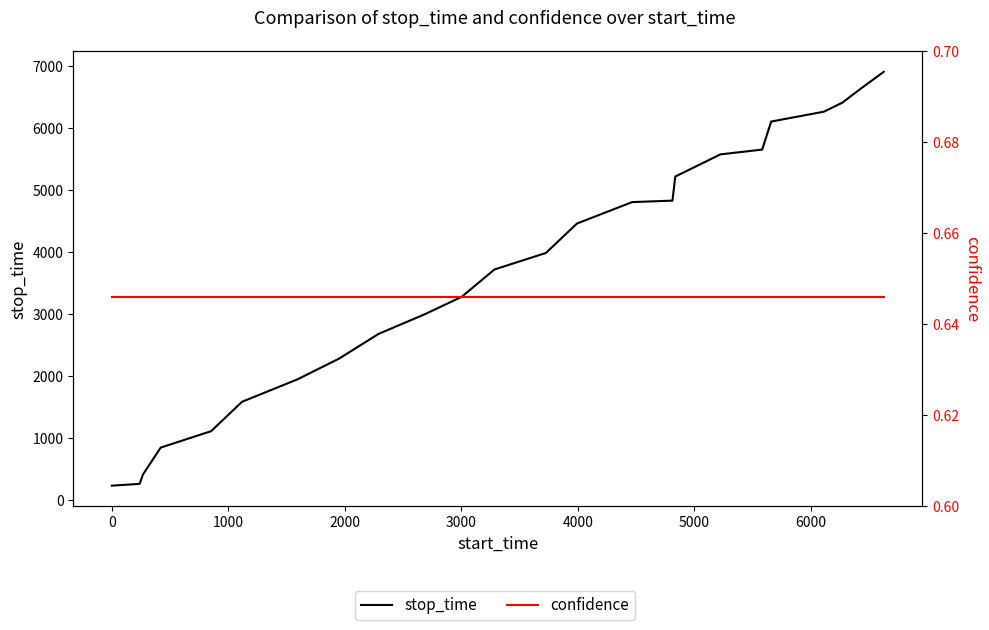

True or false: stop_time has a value of 7675.1 at 17.

False